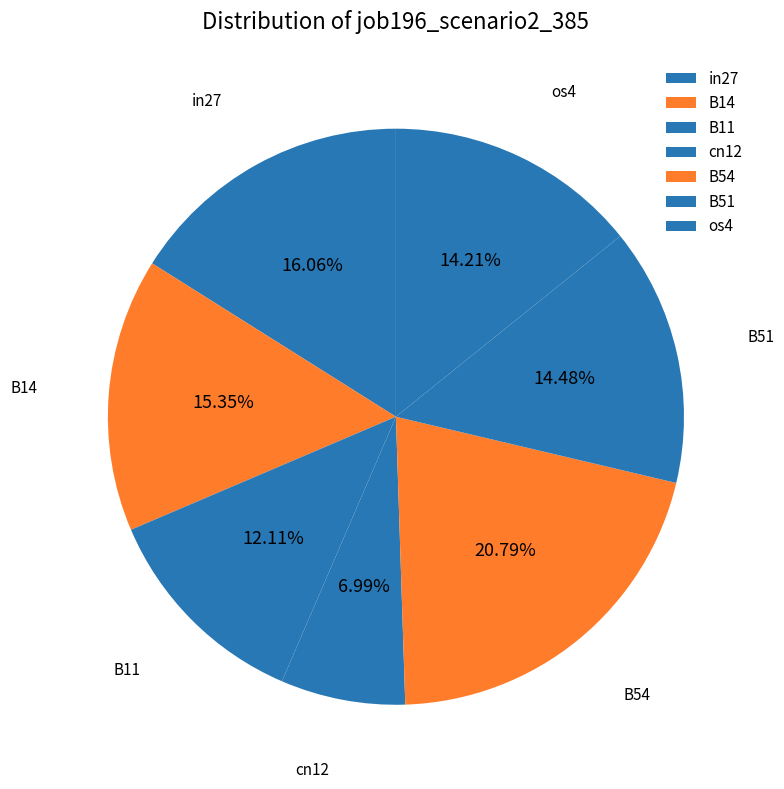

How many segments does this pie chart have?

7